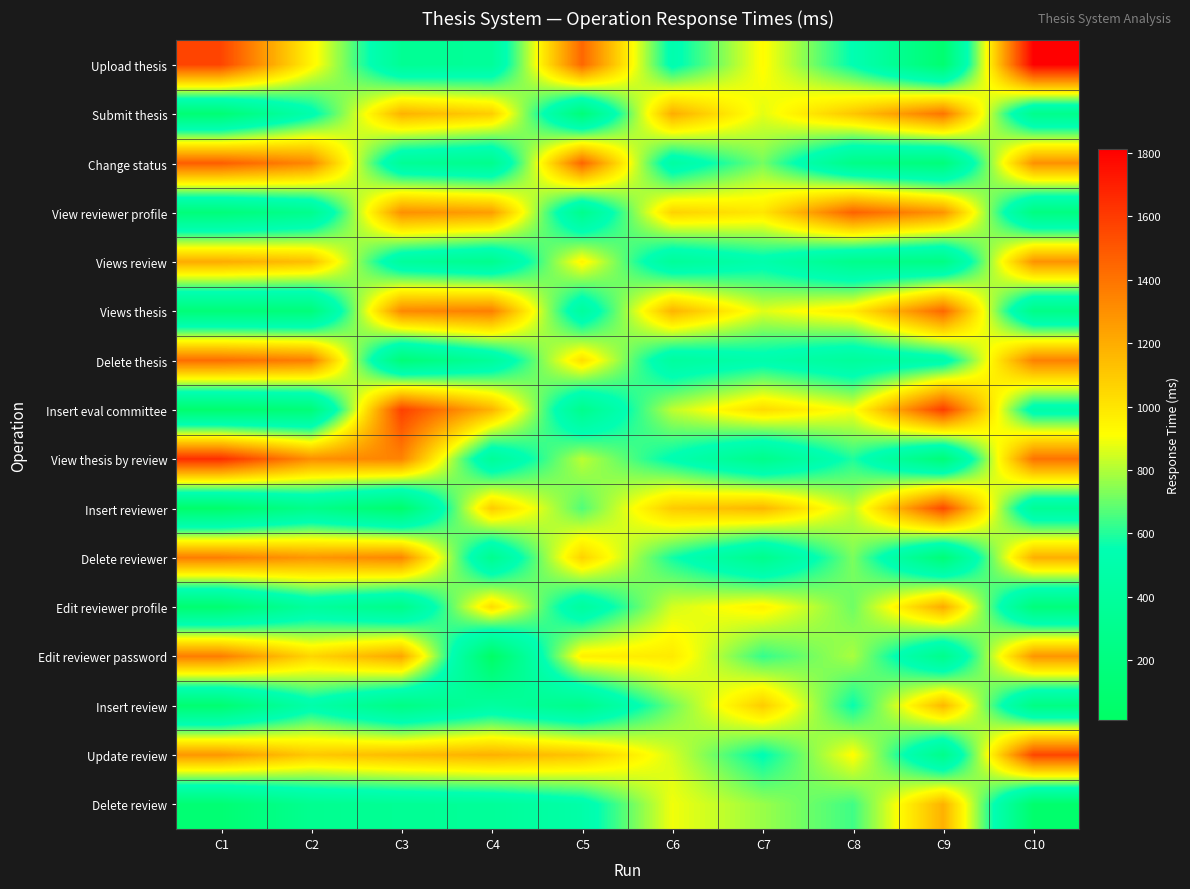

Reading left to right, what are all the values shown in this chart?

Upload thesis: C1=1568	C2=948	C3=339	C4=375	C5=1447	C6=511	C7=923	C8=545	C9=87	C10=1811
Submit thesis: C1=112	C2=505	C3=1181	C4=1086	C5=147	C6=1200	C7=872	C8=1112	C9=1400	C10=282
Change status: C1=1479	C2=1332	C3=348	C4=288	C5=1456	C6=432	C7=718	C8=247	C9=157	C10=1297
View reviewer profile: C1=155	C2=288	C3=1303	C4=1255	C5=285	C6=1068	C7=998	C8=1465	C9=1290	C10=205
Views review: C1=1203	C2=1138	C3=390	C4=293	C5=947	C6=371	C7=502	C8=278	C9=223	C10=1289
Views thesis: C1=139	C2=156	C3=1330	C4=1363	C5=397	C6=1176	C7=868	C8=982	C9=1447	C10=246
Delete thesis: C1=1424	C2=1366	C3=142	C4=378	C5=1023	C6=407	C7=497	C8=382	C9=467	C10=1354
Insert eval committee: C1=69	C2=141	C3=1582	C4=1176	C5=286	C6=821	C7=1040	C8=899	C9=1595	C10=474
View thesis by review: C1=1648	C2=1307	C3=1346	C4=360	C5=818	C6=530	C7=270	C8=595	C9=141	C10=1407
Insert reviewer: C1=46	C2=267	C3=62	C4=1093	C5=666	C6=1096	C7=1168	C8=825	C9=1554	C10=347
Delete reviewer: C1=1367	C2=1281	C3=1339	C4=301	C5=1069	C6=577	C7=284	C8=727	C9=140	C10=1192
Edit reviewer profile: C1=87	C2=396	C3=257	C4=1033	C5=400	C6=851	C7=955	C8=707	C9=1208	C10=162
Edit reviewer password: C1=1369	C2=1055	C3=1226	C4=12	C5=967	C6=984	C7=625	C8=791	C9=277	C10=1284
Insert review: C1=91	C2=486	C3=228	C4=419	C5=271	C6=708	C7=1090	C8=559	C9=1163	C10=224
Update review: C1=1279	C2=1104	C3=1153	C4=1186	C5=1118	C6=851	C7=540	C8=923	C9=270	C10=1564
Delete review: C1=106	C2=309	C3=346	C4=374	C5=482	C6=893	C7=768	C8=641	C9=1184	C10=60